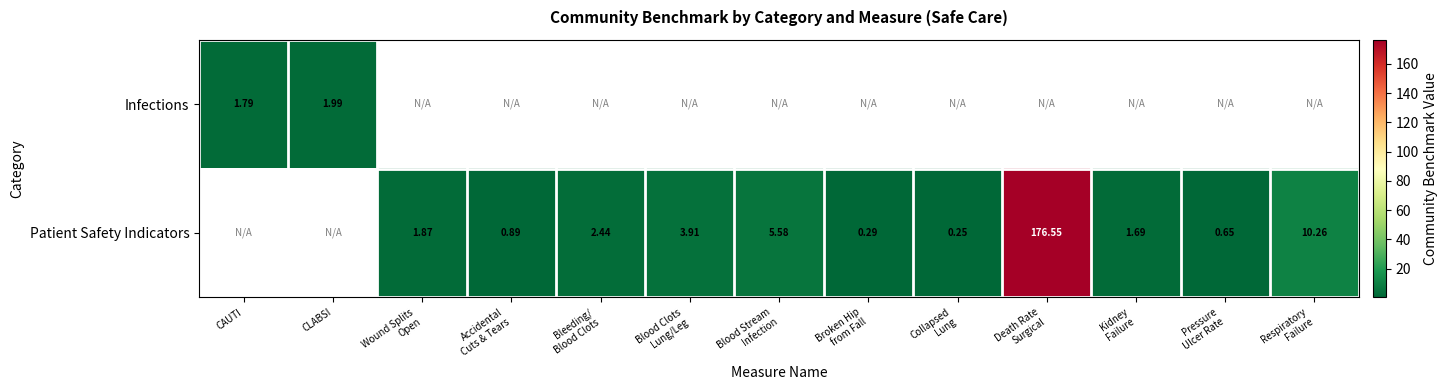

How many positive values does the Patient Safety Indicators series have?

11